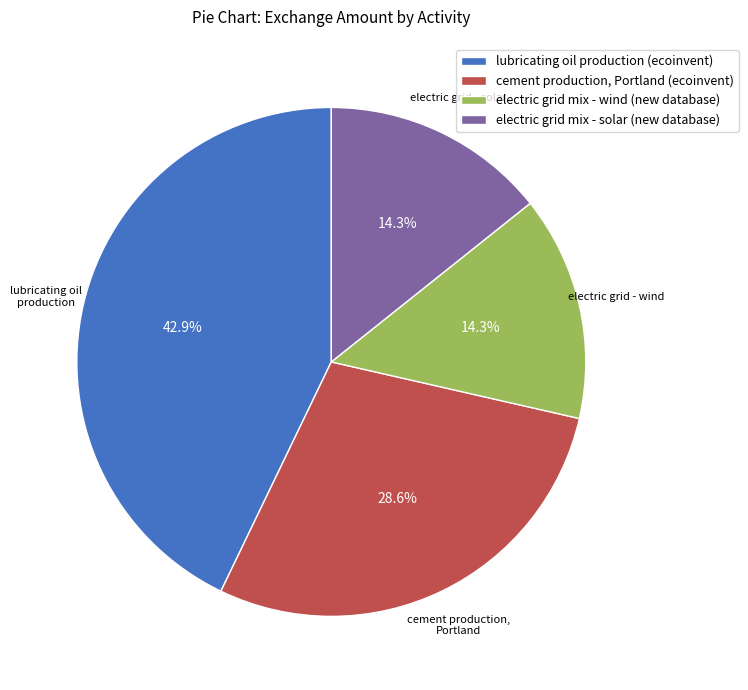

What percentage is the electric grid mix - solar (new database) slice, to the nearest percent?

14%